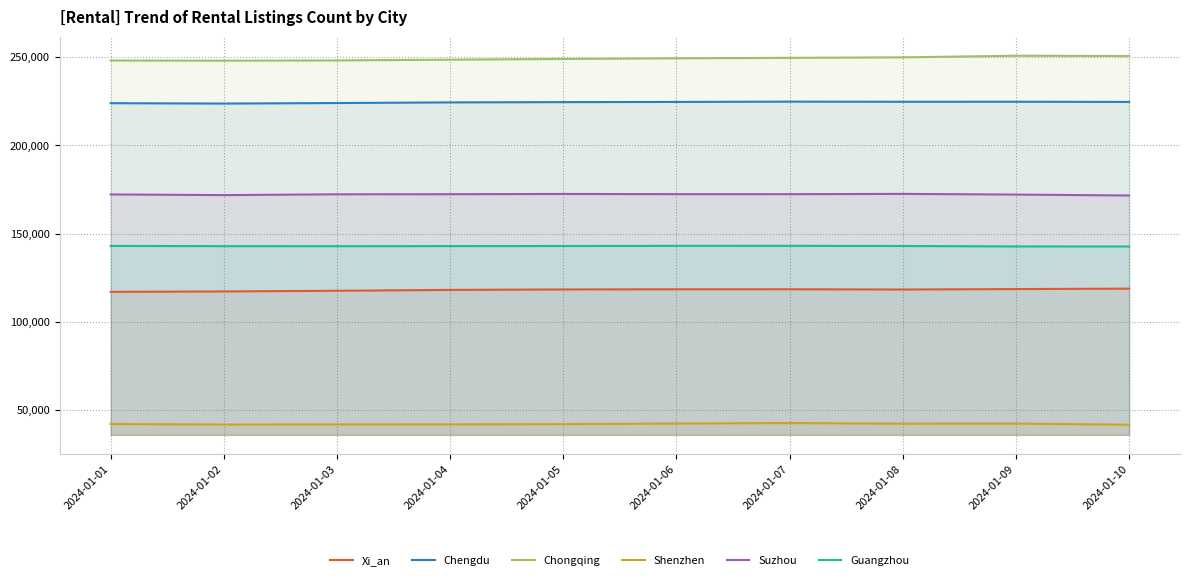

What is the difference between the highest and lowest values at 2024-01-02?

206355